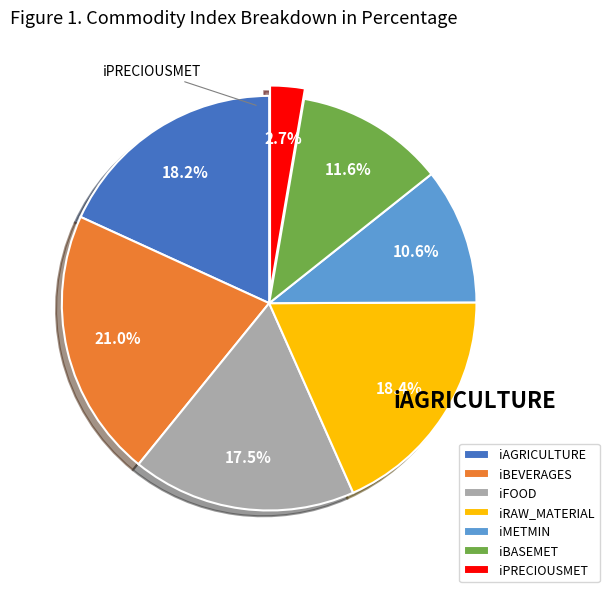

Does iMETMIN account for over 50% of the chart?

No